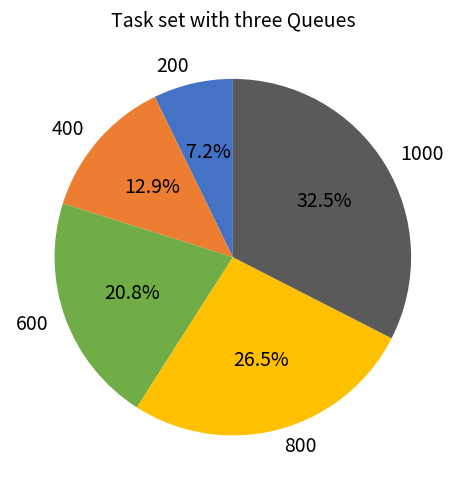

Between 800 and 600, which is larger?

800